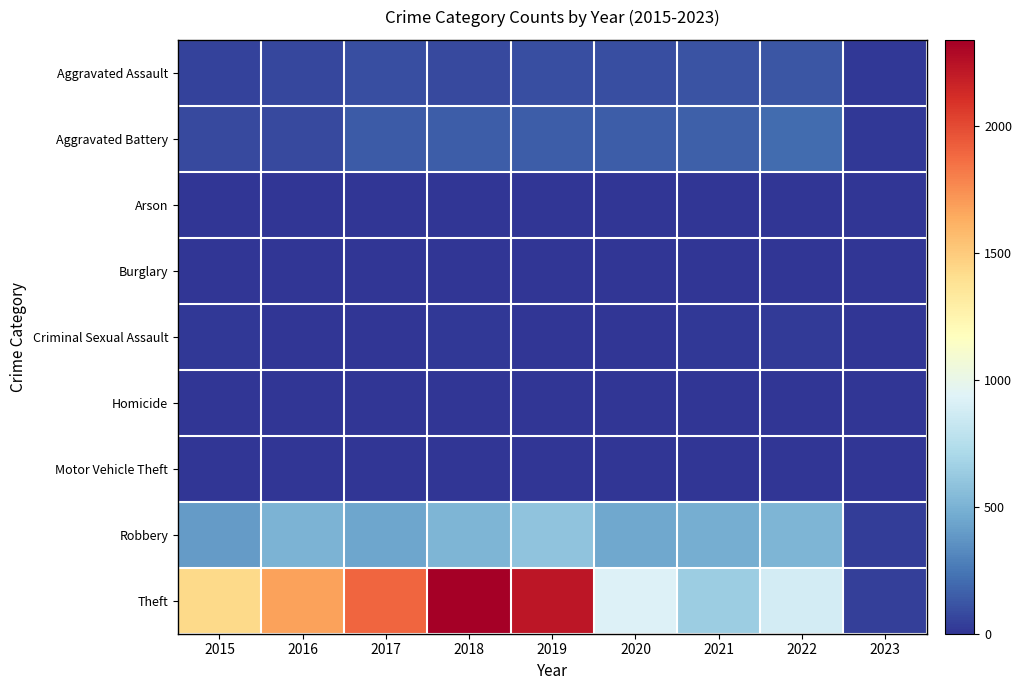

Which series has the largest total across all categories?

Theft